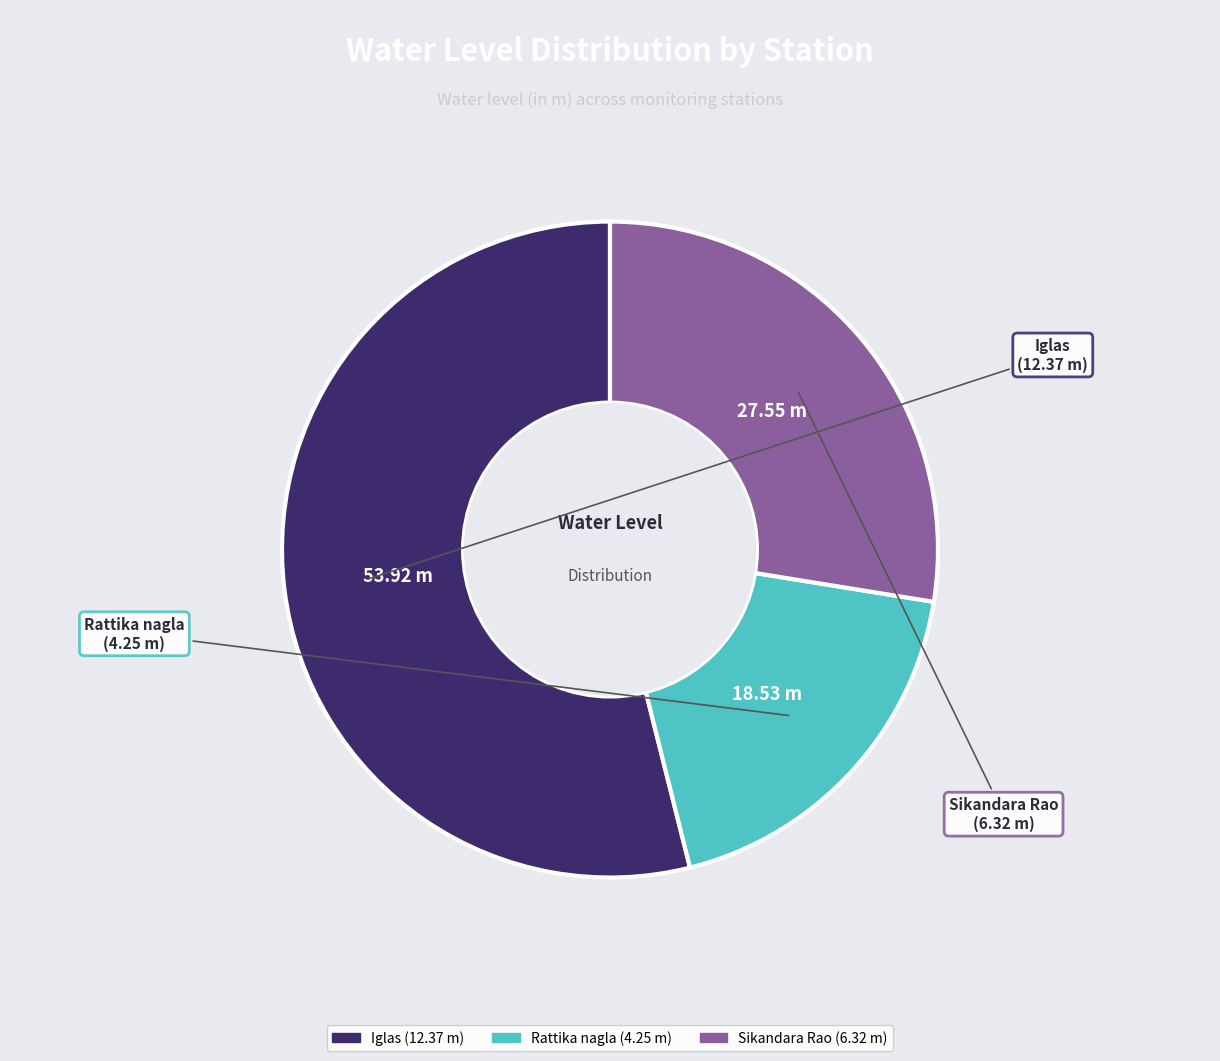

Which category has the smallest portion of the pie?

Rattika nagla